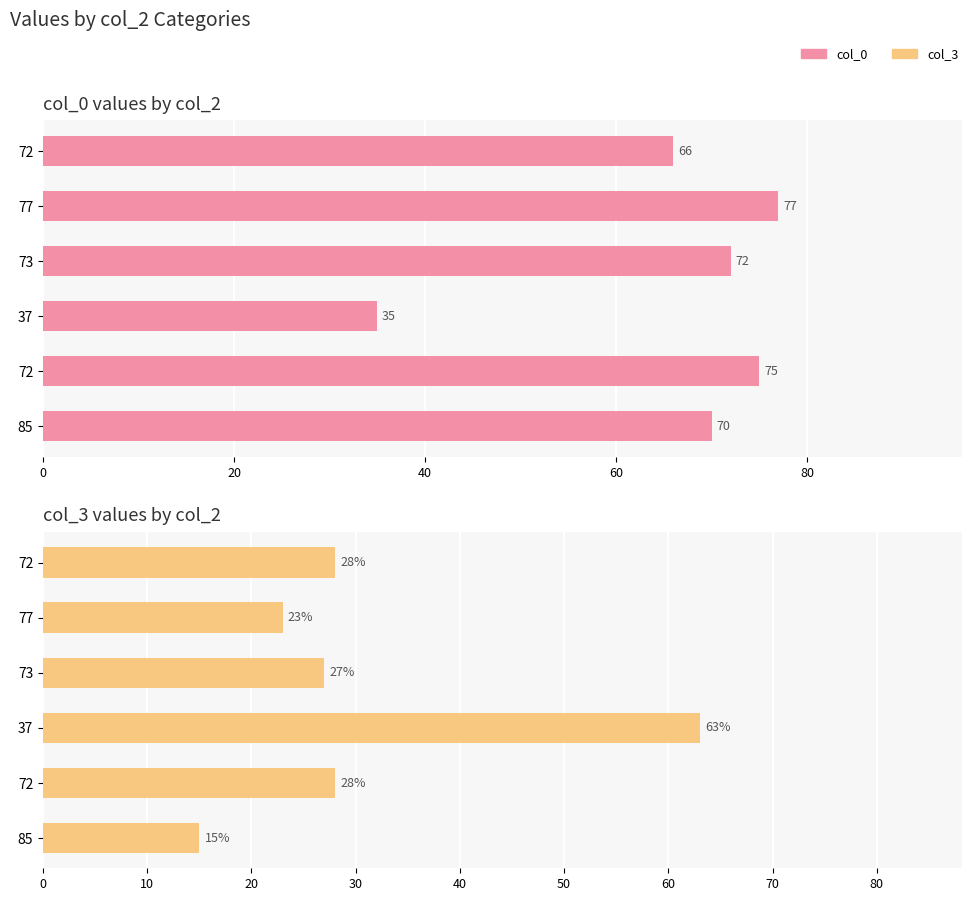

What is the average value of the col_0 series?

66